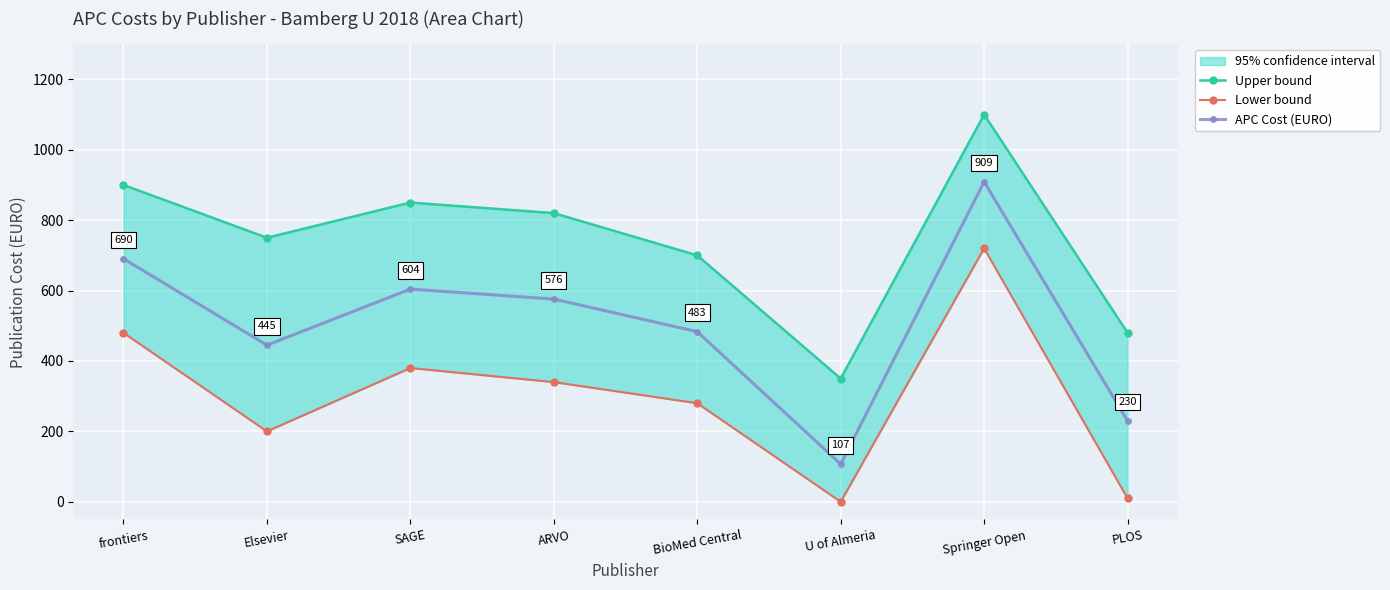

Between ARVO and U of Almeria, which series saw the biggest shift?

Upper bound